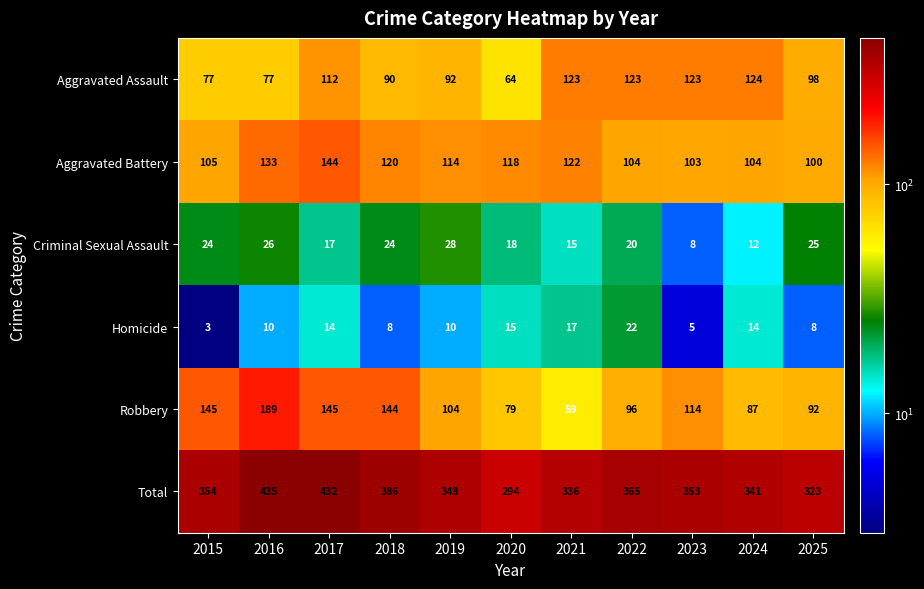

What is the total value across all series at 2015?

708